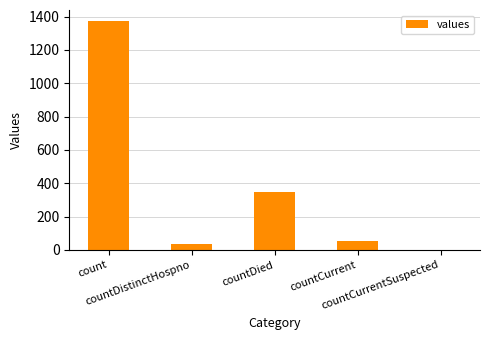

What is the sum of all values?

1805